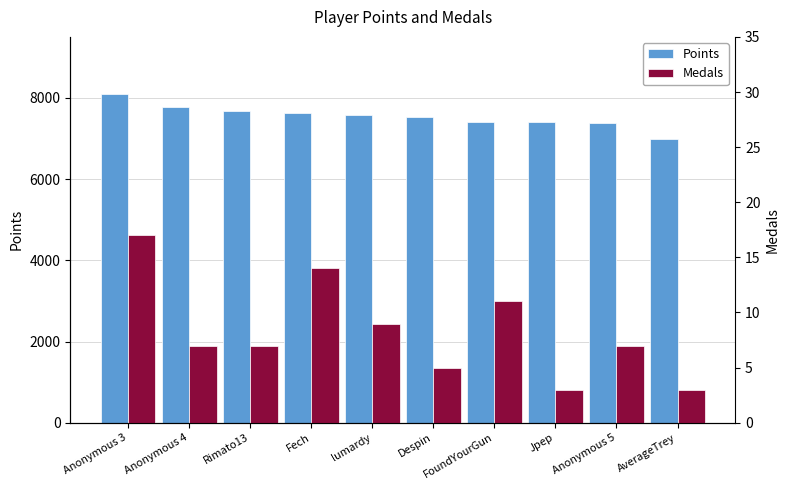

How many data points does each series have?

10